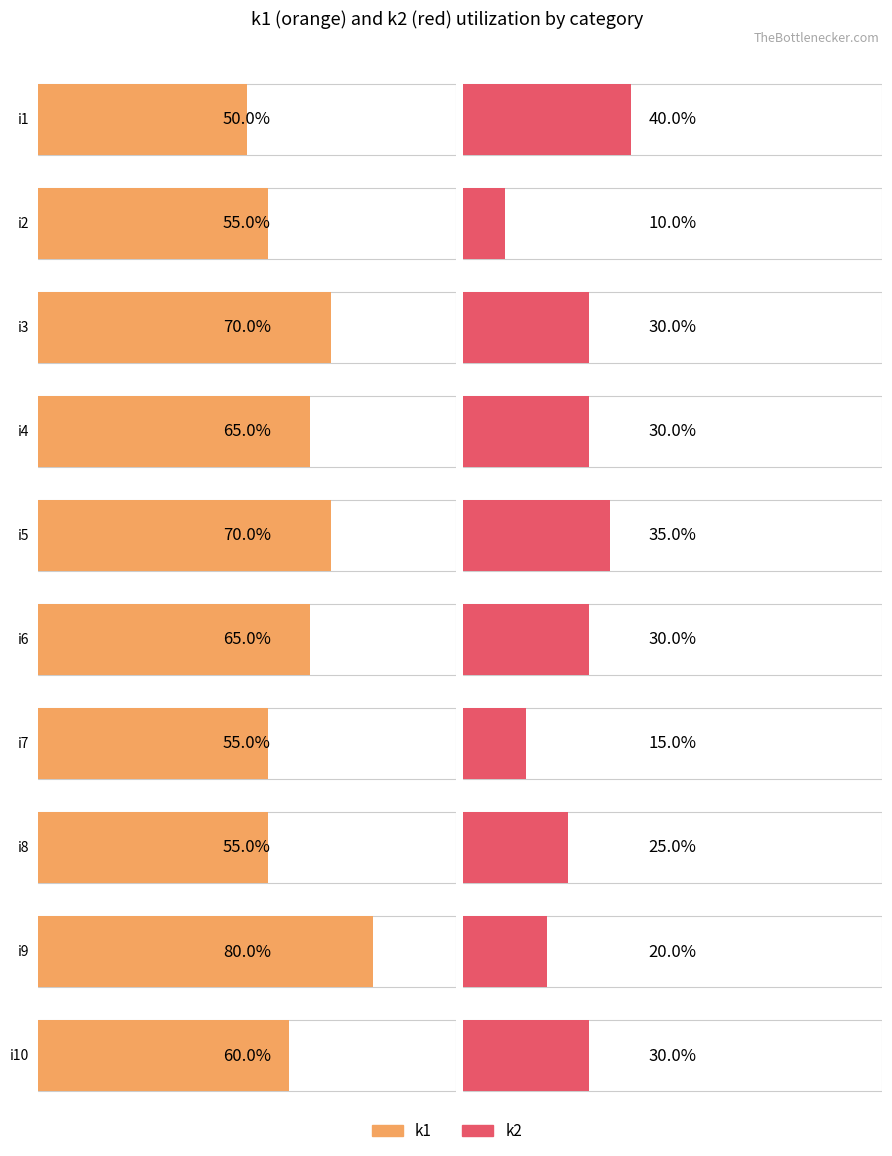

Are the bars horizontal?

Yes